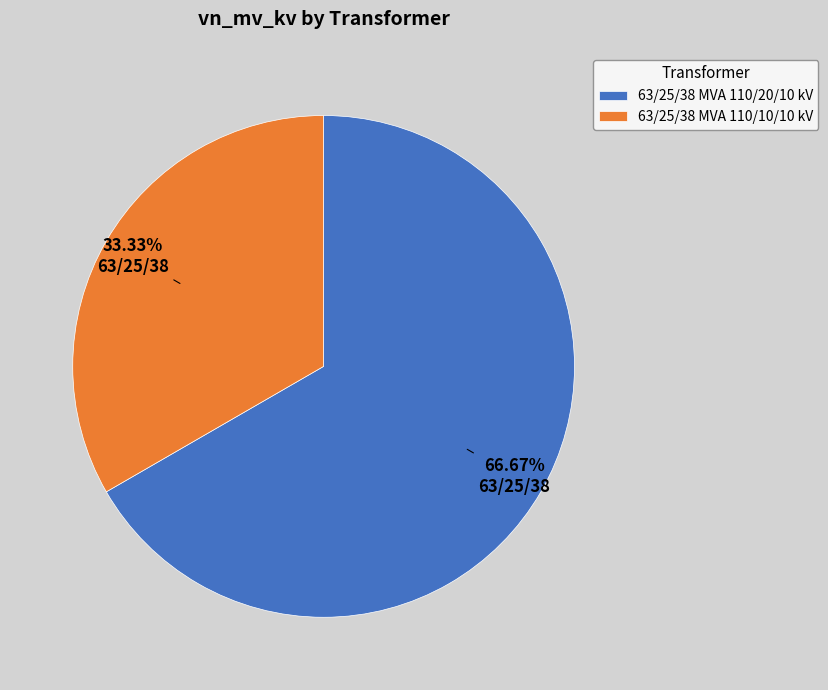

Between 63/25/38 MVA 110/10/10 kV and 63/25/38 MVA 110/20/10 kV, which is larger?

63/25/38 MVA 110/20/10 kV